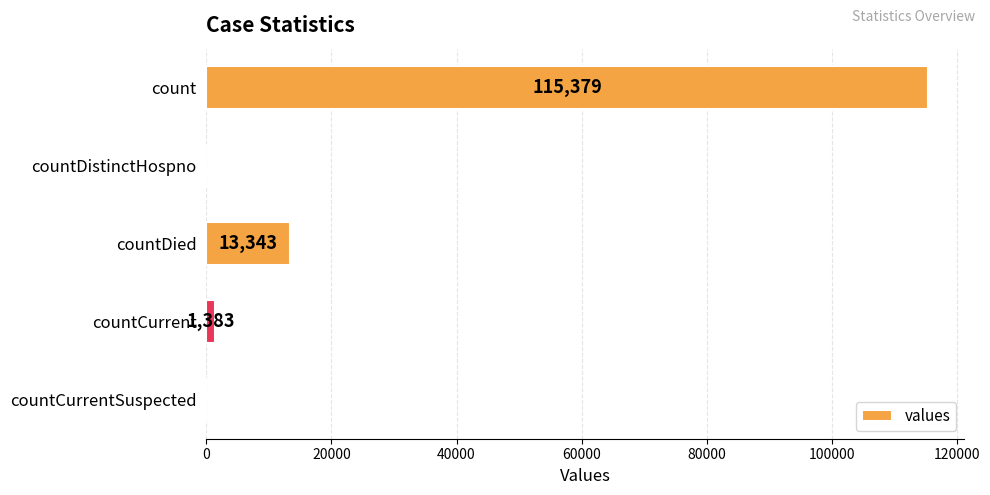

Count the number of data series in this chart.

1